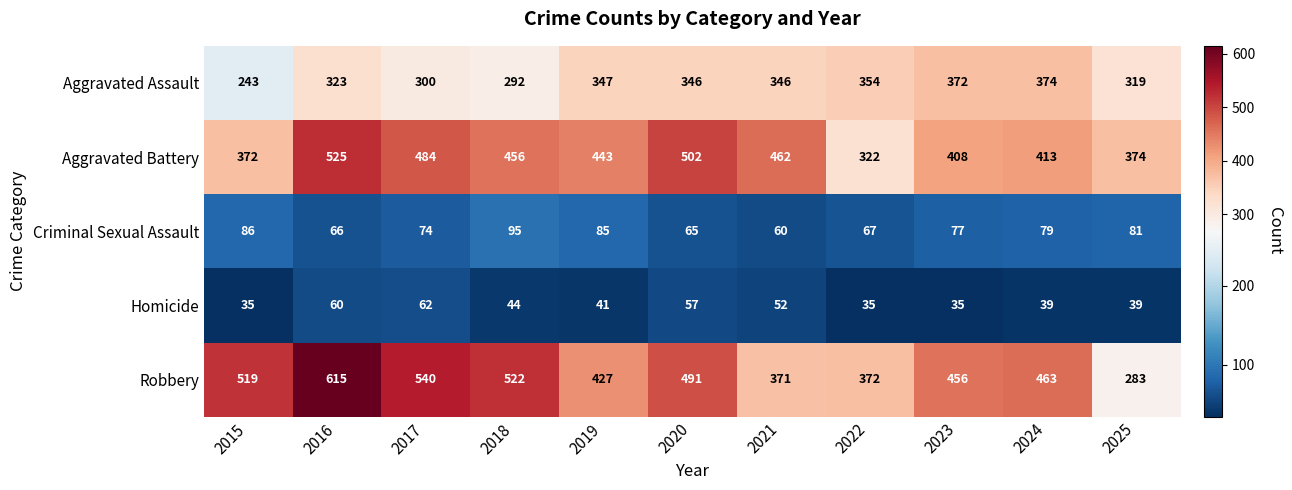

How many data points in Robbery are less than 463?

5